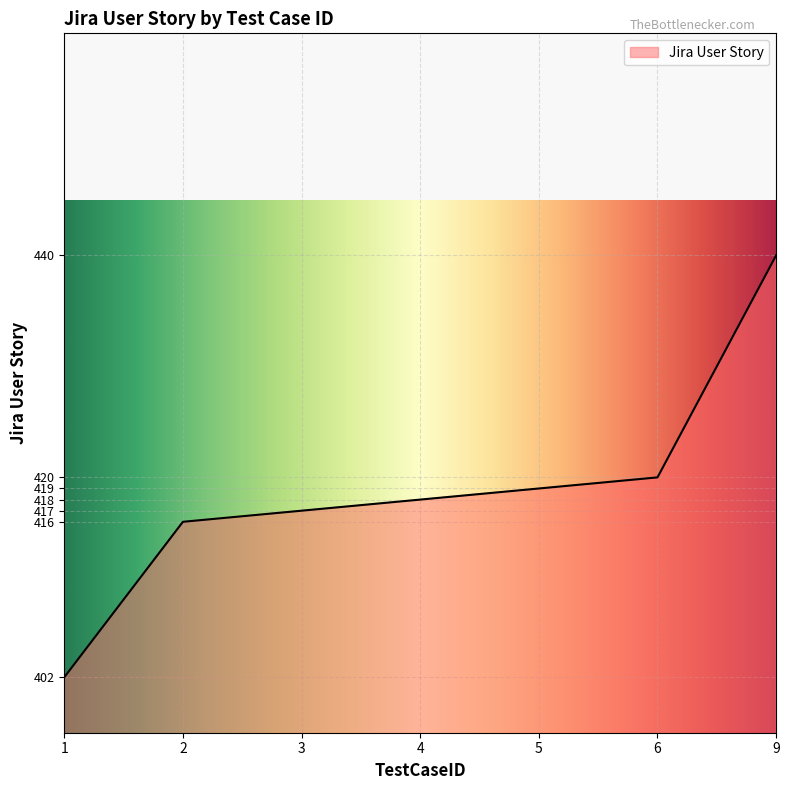

Reading left to right, list all the values displayed in this chart.

1=402	2=416	3=417	4=418	5=419	6=420	9=440